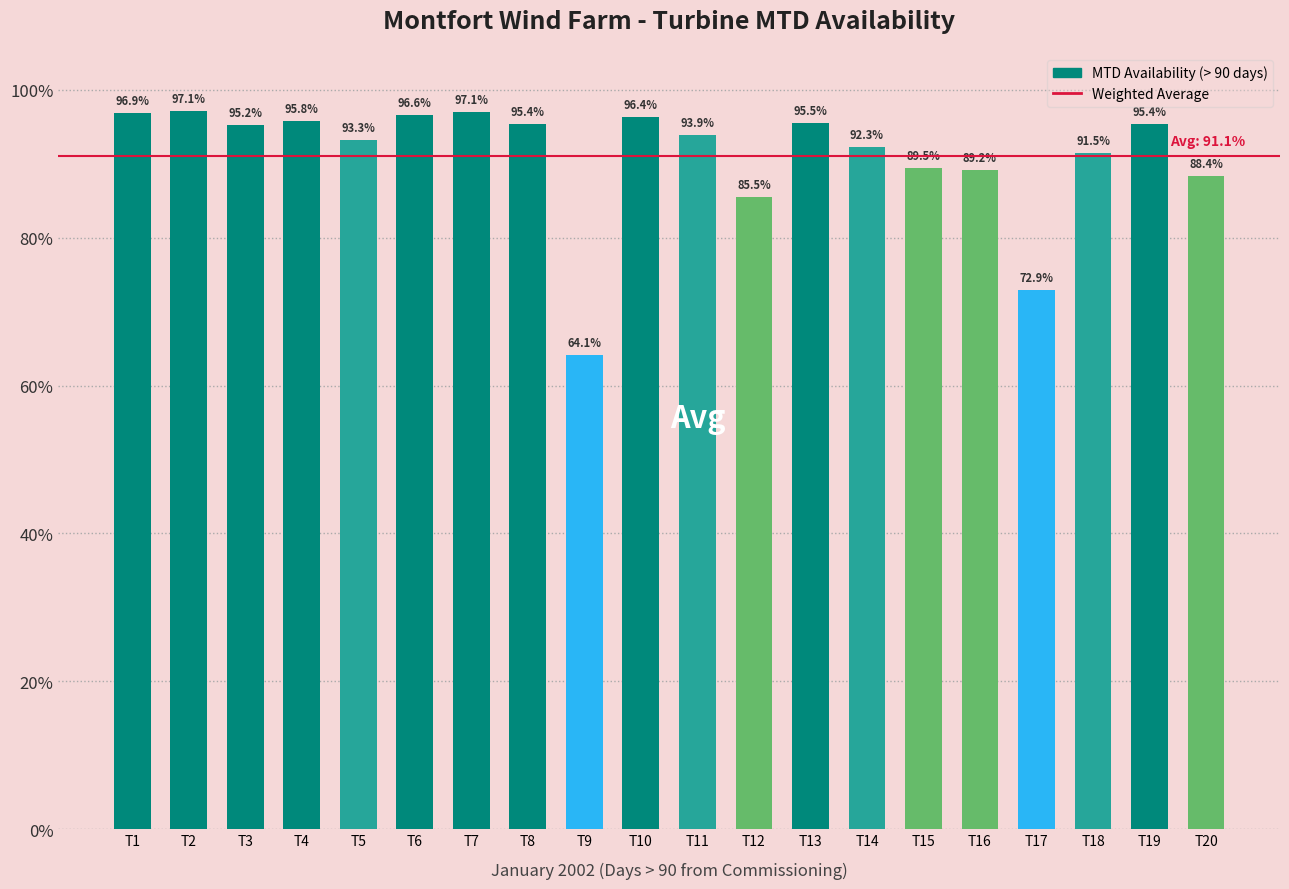

Reading right to left, extract all data points from this chart.

0.9	1.0	0.9	0.7	0.9	0.9	0.9	1.0	0.9	0.9	1.0	0.6	1.0	1.0	1.0	0.9	1.0	1.0	1.0	1.0